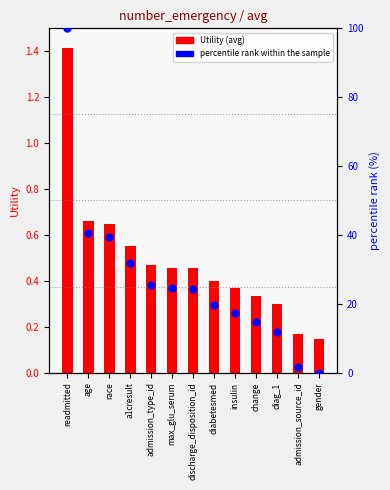

Which series contains the lowest Y value?

percentile rank within the sample